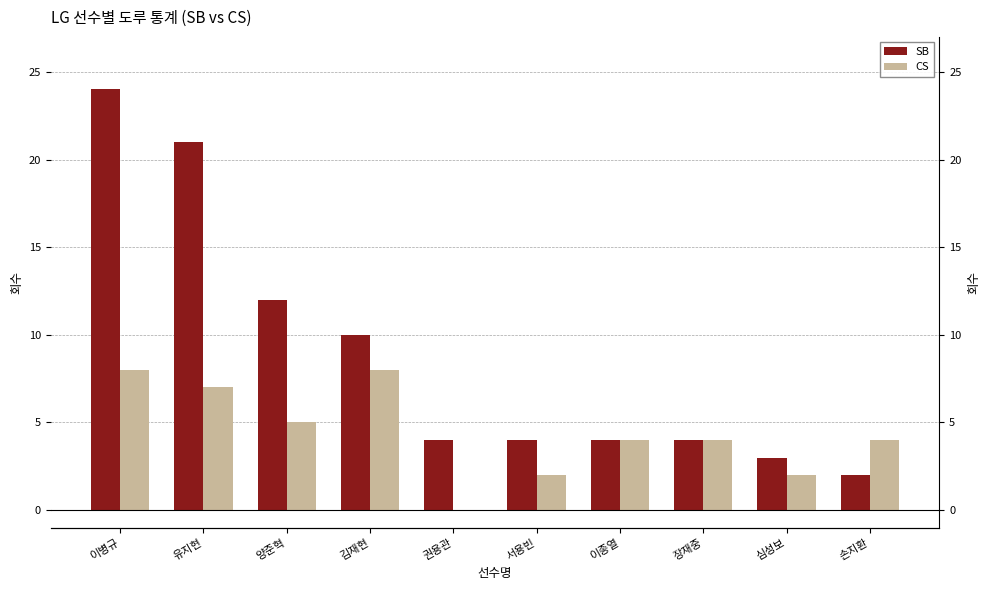

Are the bars horizontal?

No